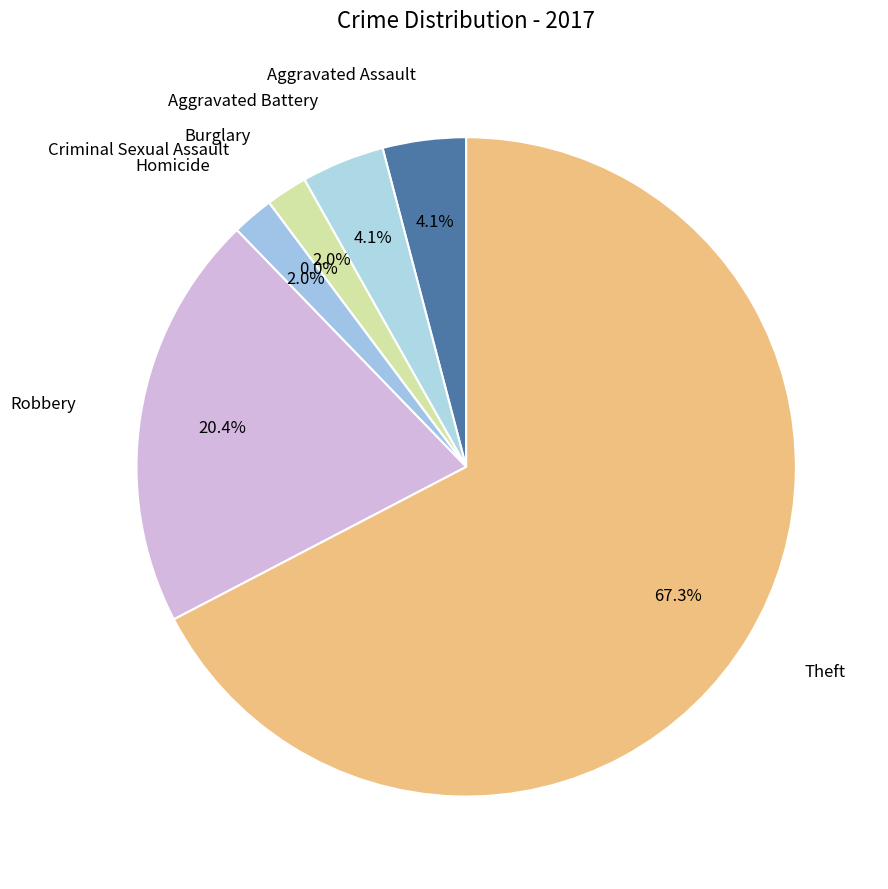

What is the total percentage of Criminal Sexual Assault and Theft?

67.3%